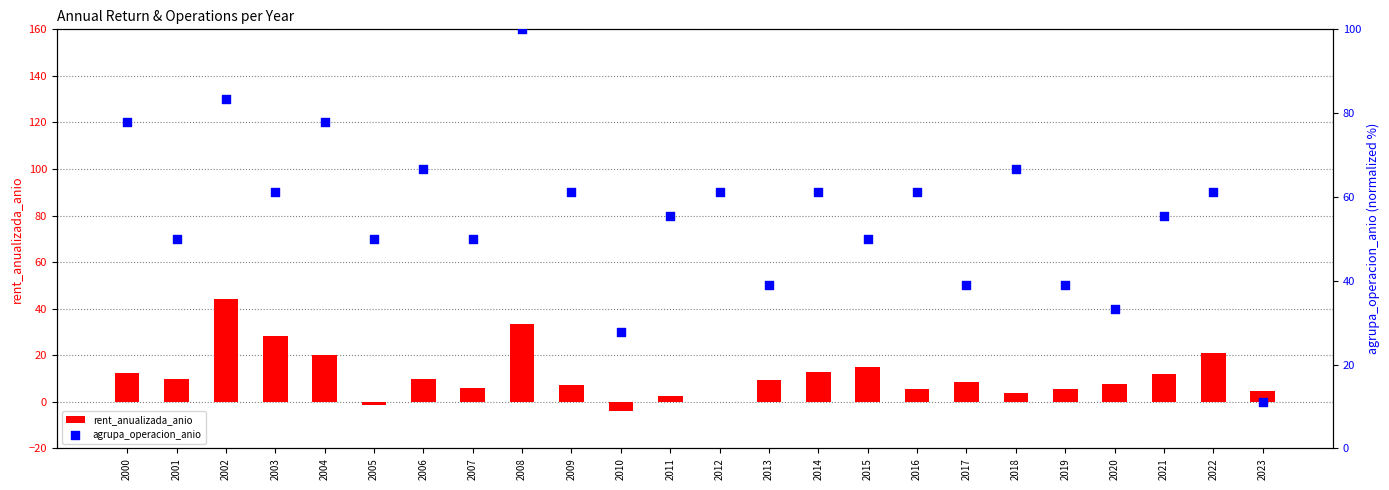

Which series has the widest spread of Y values?

agrupa_operacion_anio